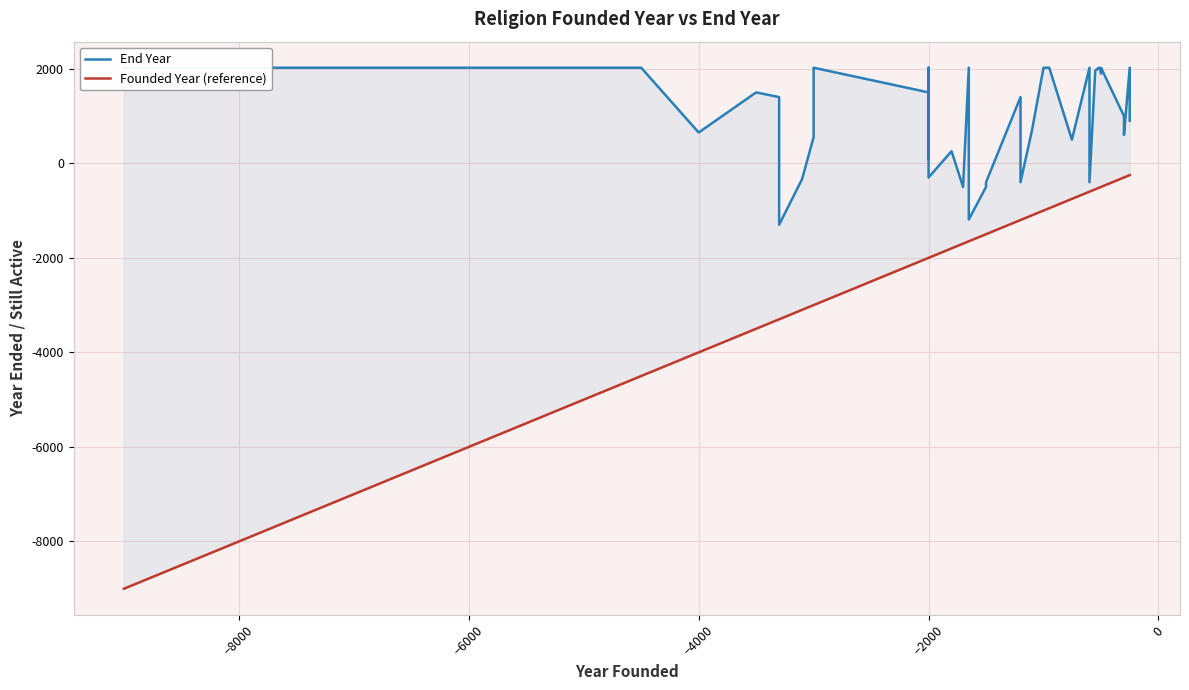

Is the value of End Year at 13 greater than the value of Founded Year (reference) at 21?

Yes